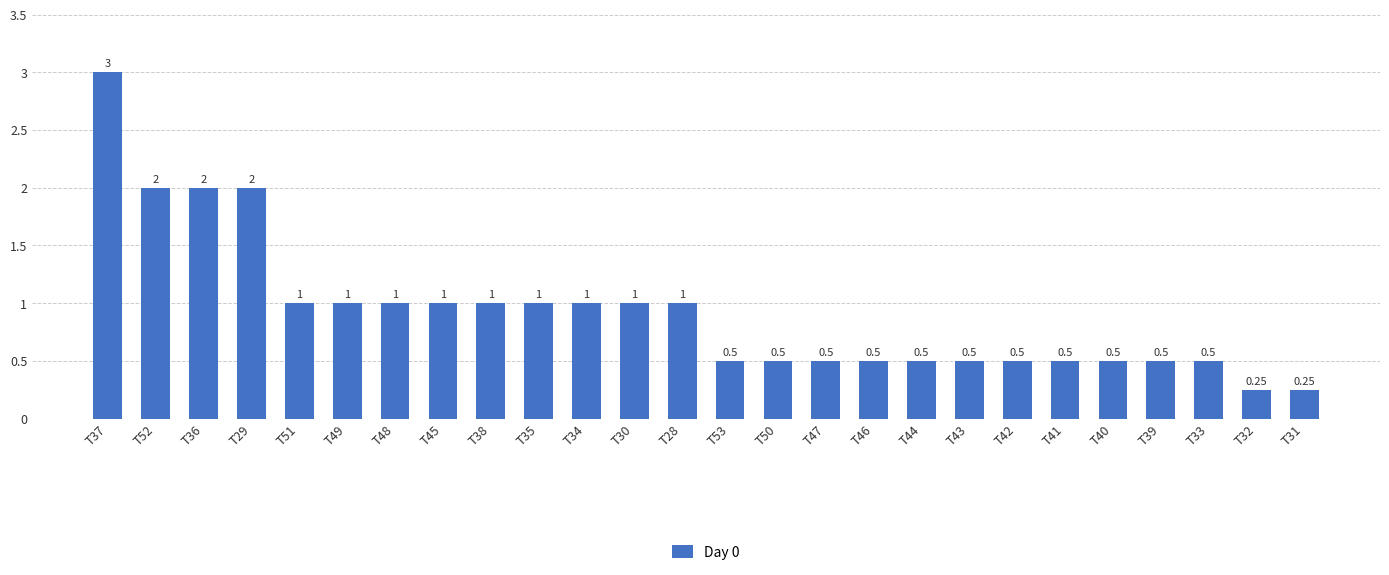

The chart shows a value of 2.0 at T36. True or false?

True